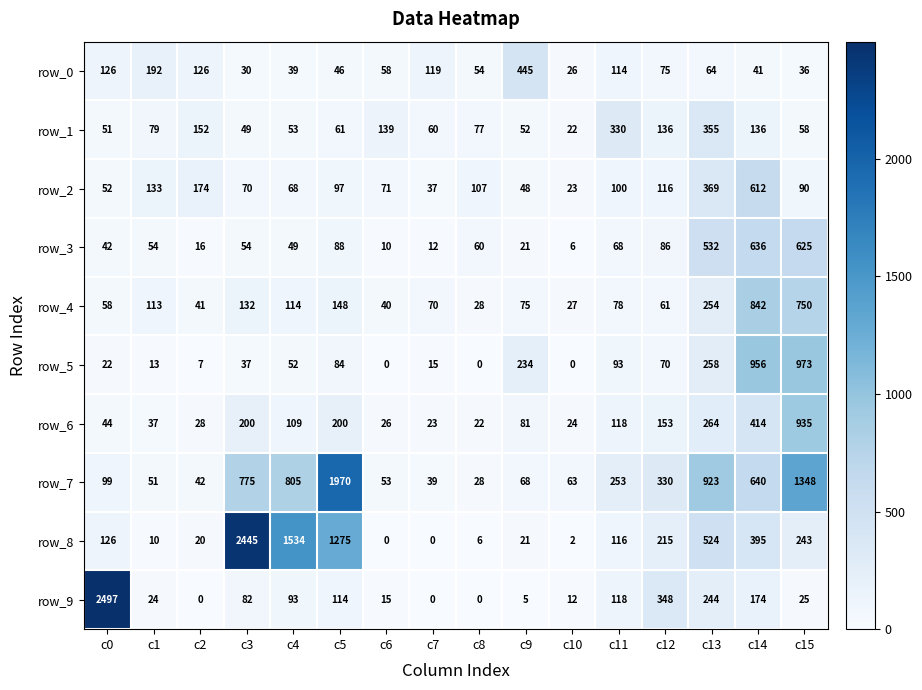

Which category has the highest value in the row_0 series?

c9